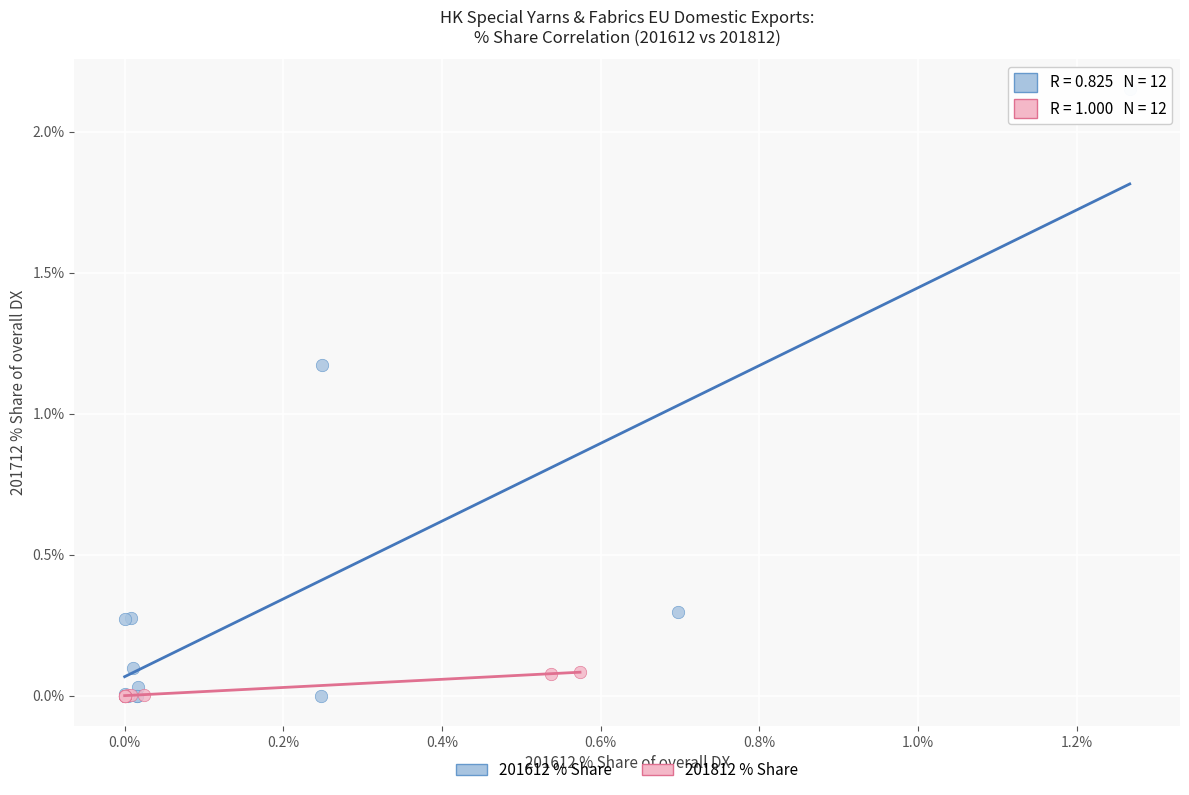

Which series has the widest spread of Y values?

201612 % Share